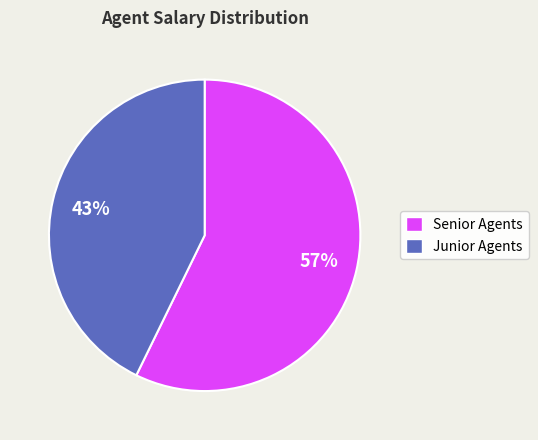

To the nearest percent, what is the difference between the largest and smallest slice percentages?

14%